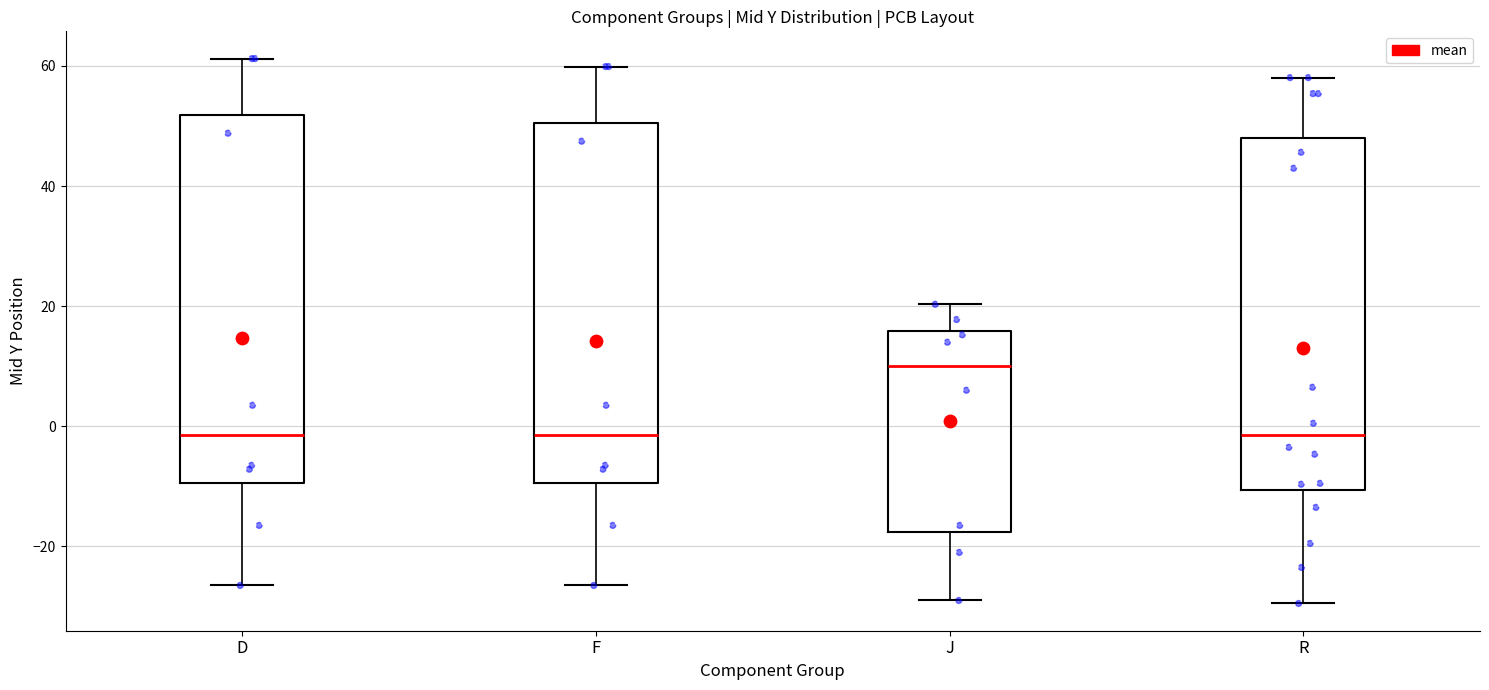

Reading left to right, transcribe this box plot: for each box, give where its median line is, the range the box spans, and where its two whiskers end, as read against the y-axis. The values are not printed on the chart, so give them approximately, as read against the axis.

D: median -2, box -10 to 52, whiskers -26 to 62
F: median -2, box -10 to 50, whiskers -26 to 60
J: median 10, box -18 to 16, whiskers -28 to 20
R: median -2, box -10 to 48, whiskers -30 to 58